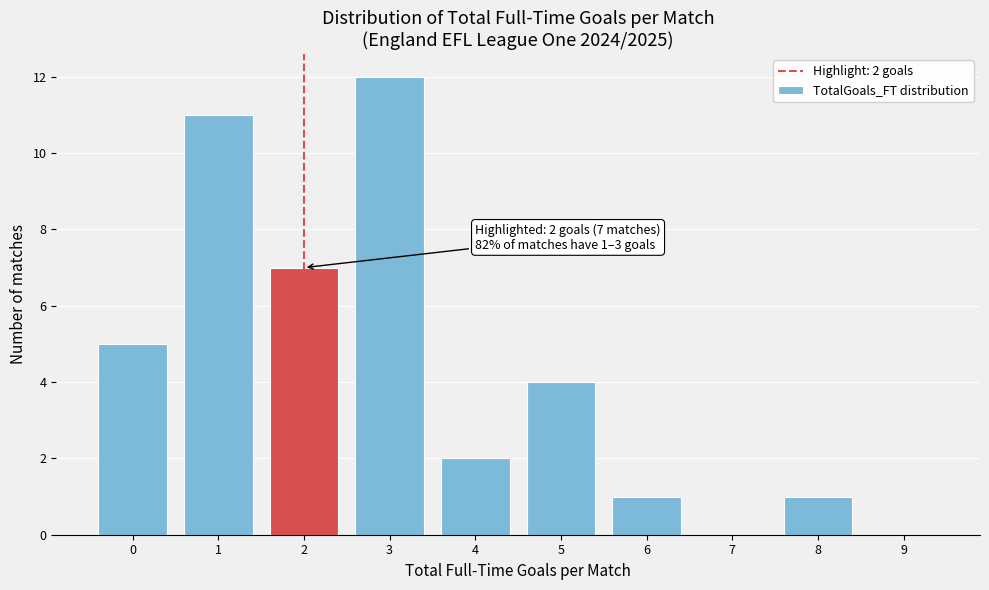

Reading left to right, what are all the values shown in this chart?

0=5	1=11	2=7	3=12	4=2	5=4	6=1	7=0	8=1	9=0